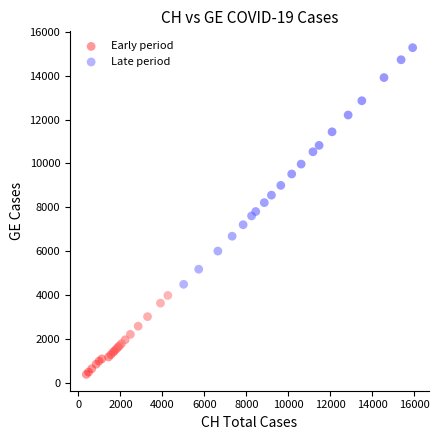

Which series has the largest Y range (max minus min)?

Late period